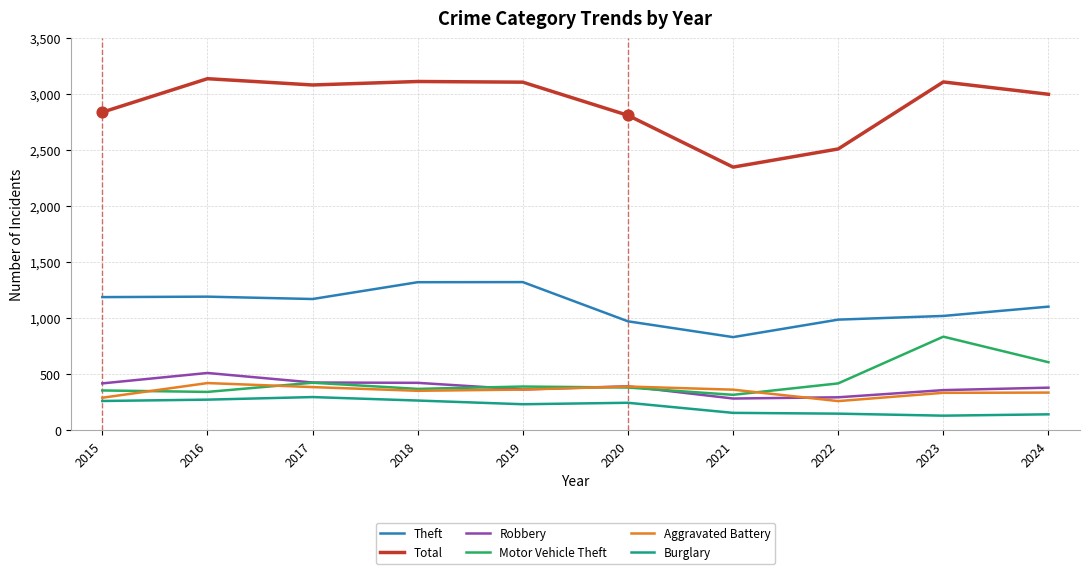

Which series has the largest total across all categories?

Total